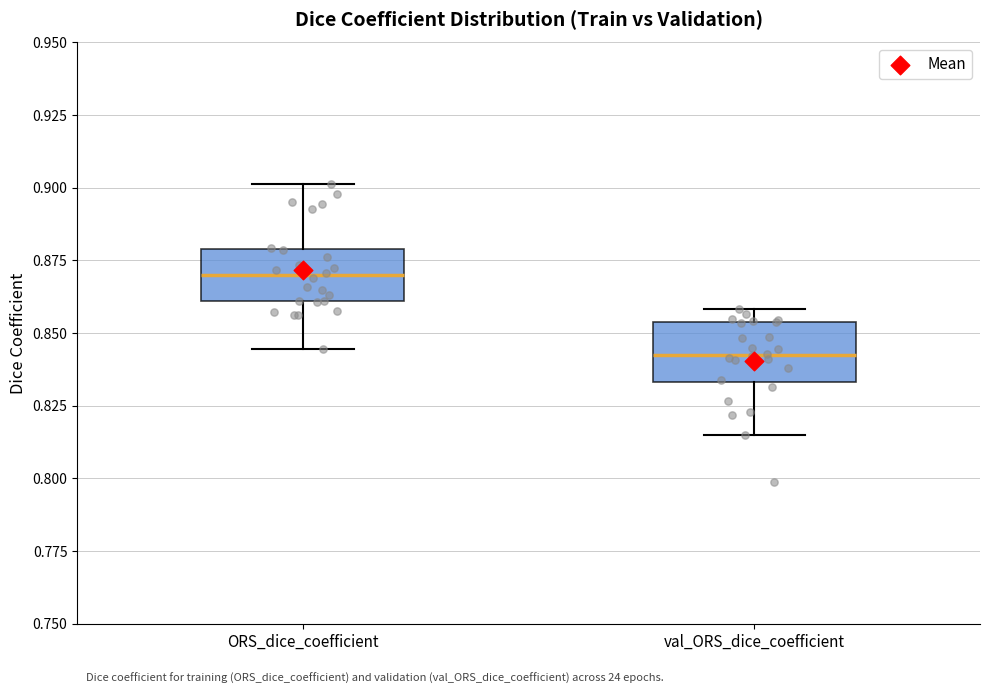

Where does the lower whisker of the box for ORS_dice_coefficient end on the y-axis? The values are not printed on the chart, so give them approximately, as read against the axis.

0.845